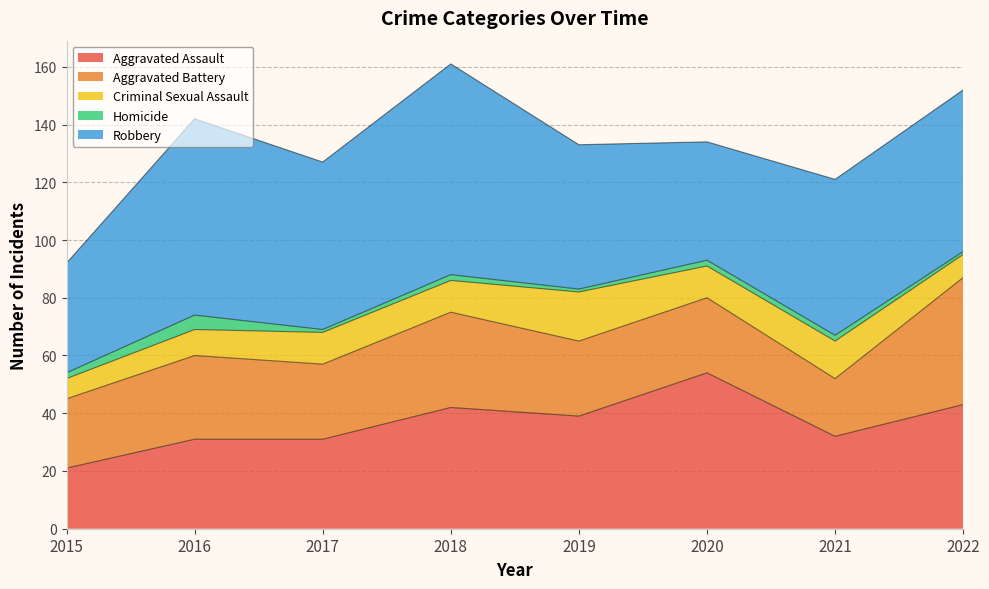

What is the difference between the highest and lowest values at 2016?

63